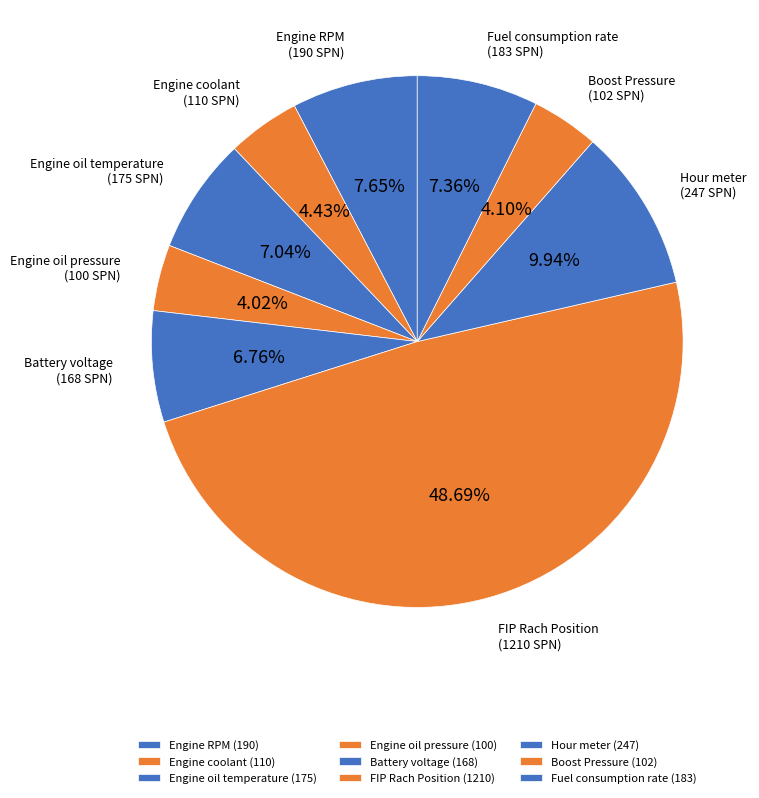

To the nearest percent, what portion does Boost Pressure represent?

4%